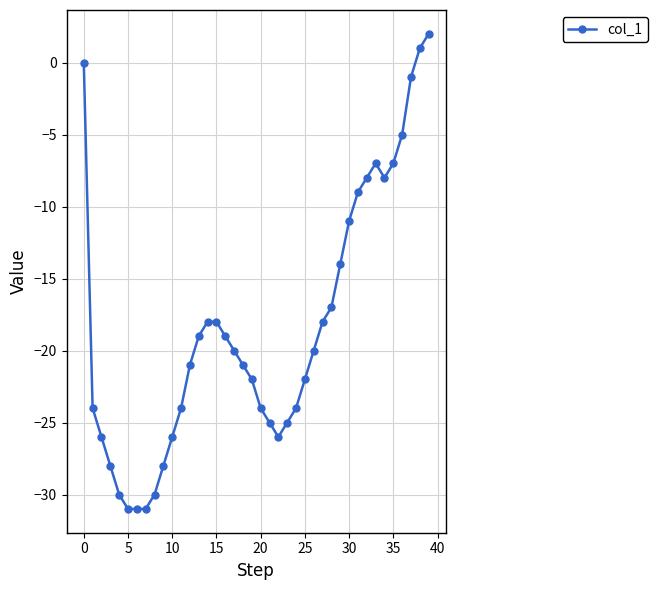

How many data points does each series have?

40